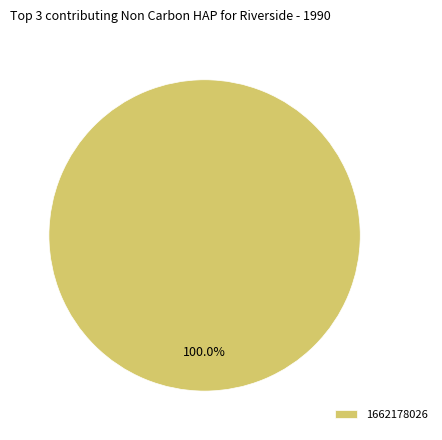

Is there a majority slice in this chart?

Yes